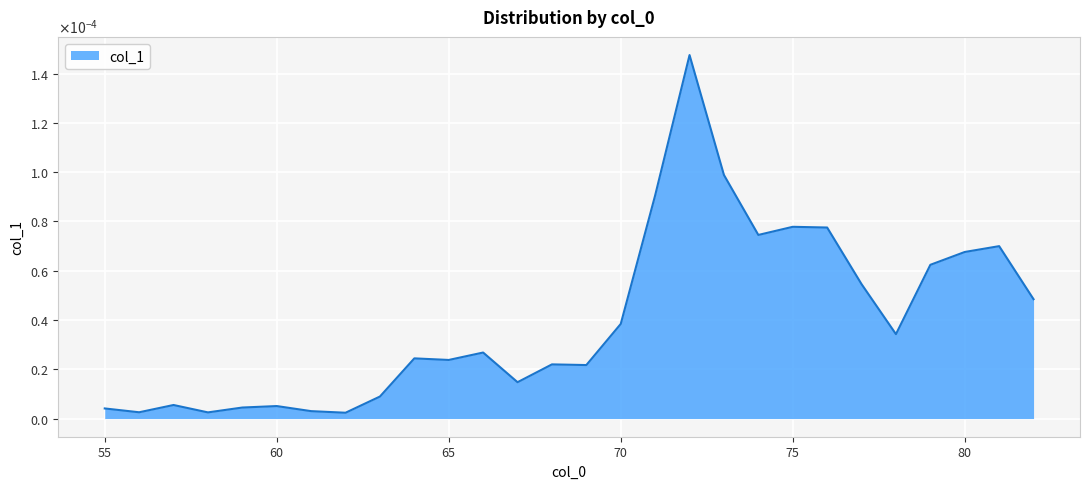

Where is the first local maximum?

57